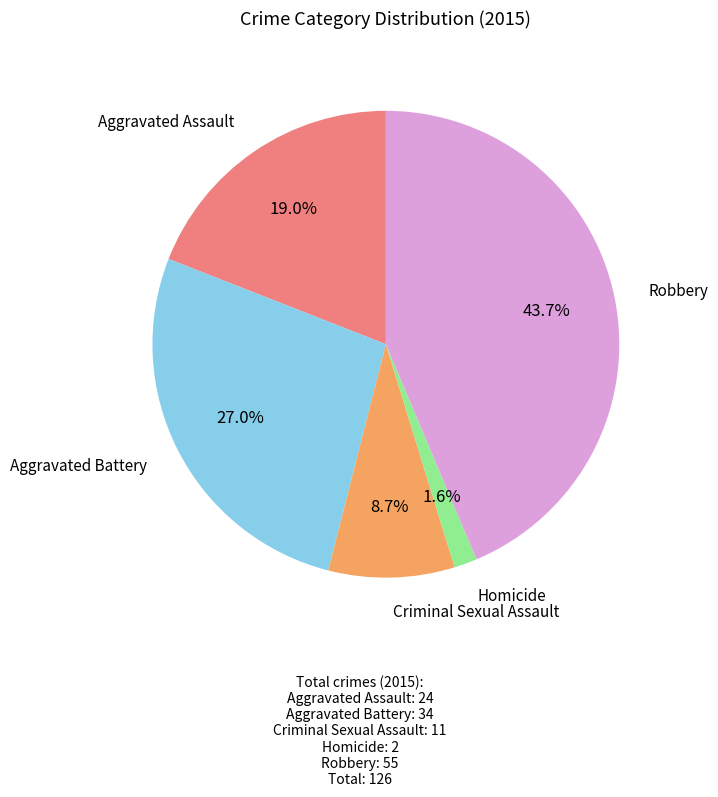

Does any single category account for the majority?

No